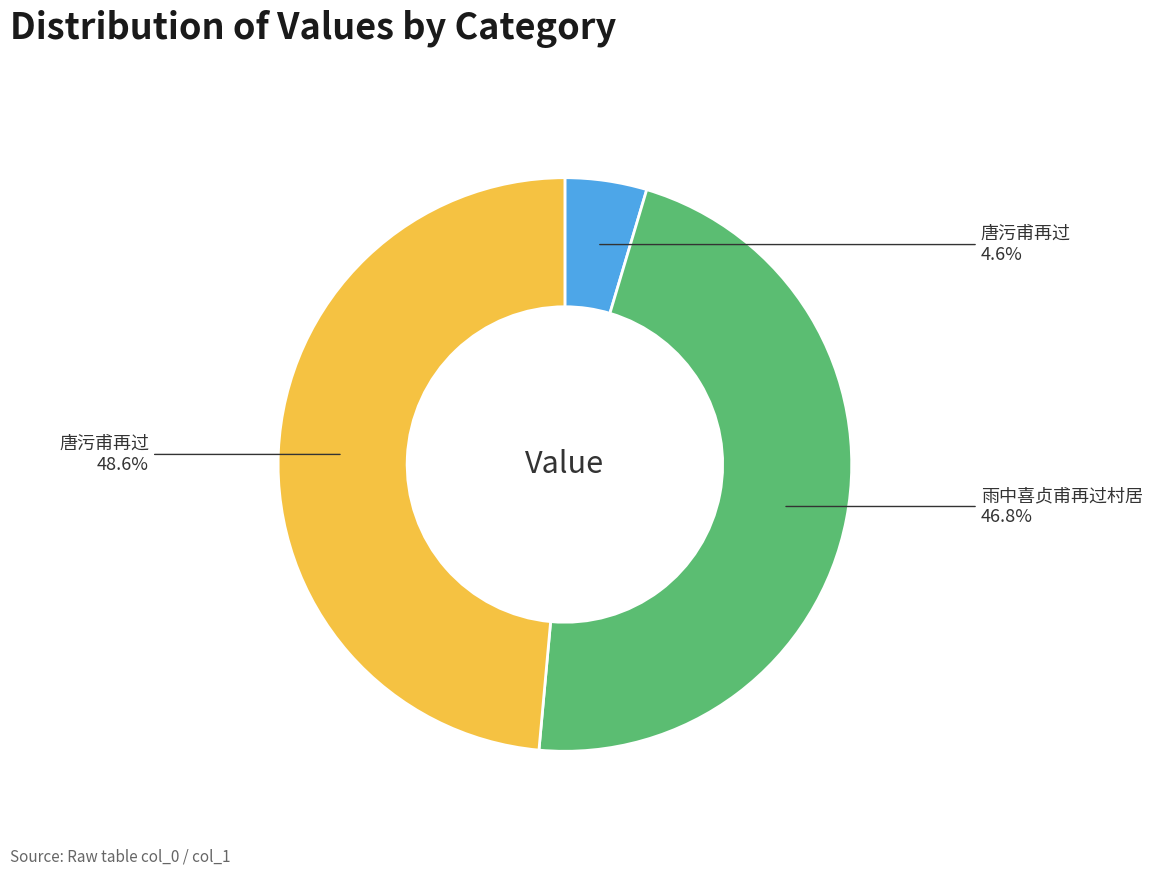

Is there any slice that represents more than half of the pie?

No